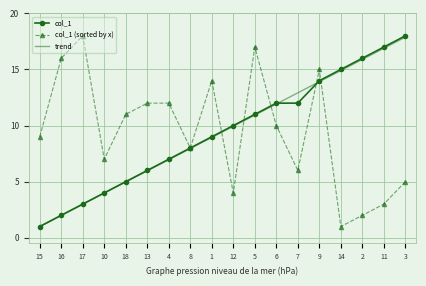

What position from the left is 5?

11